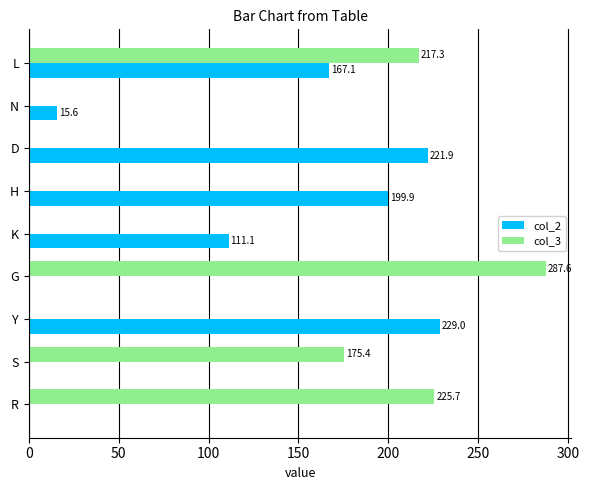

At which category is the sum across all series the highest?

L